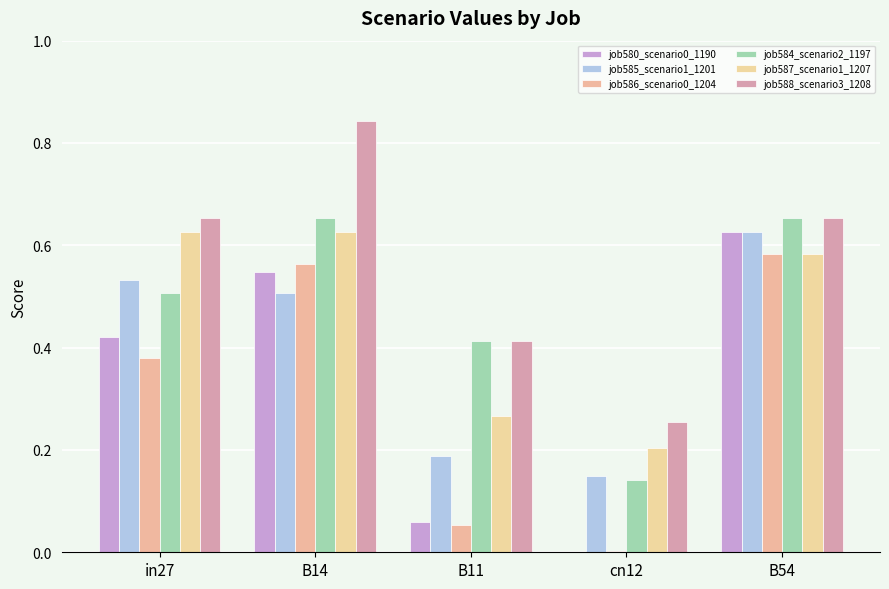

Which series changed the most between in27 and cn12?

job587_scenario1_1207